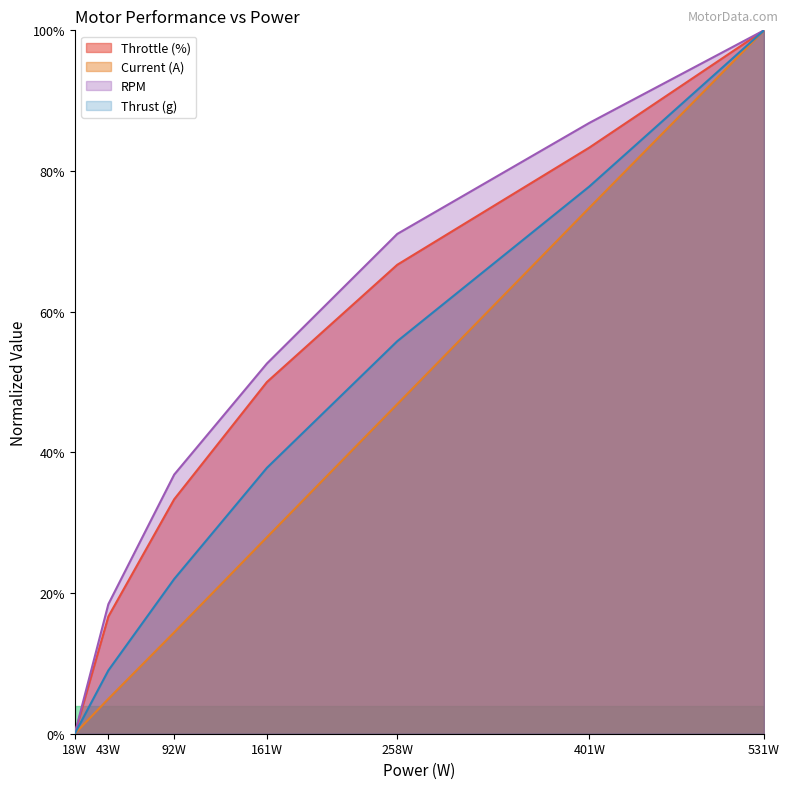

True or false: Current (A) has a value of 0.5 at 258W.

True